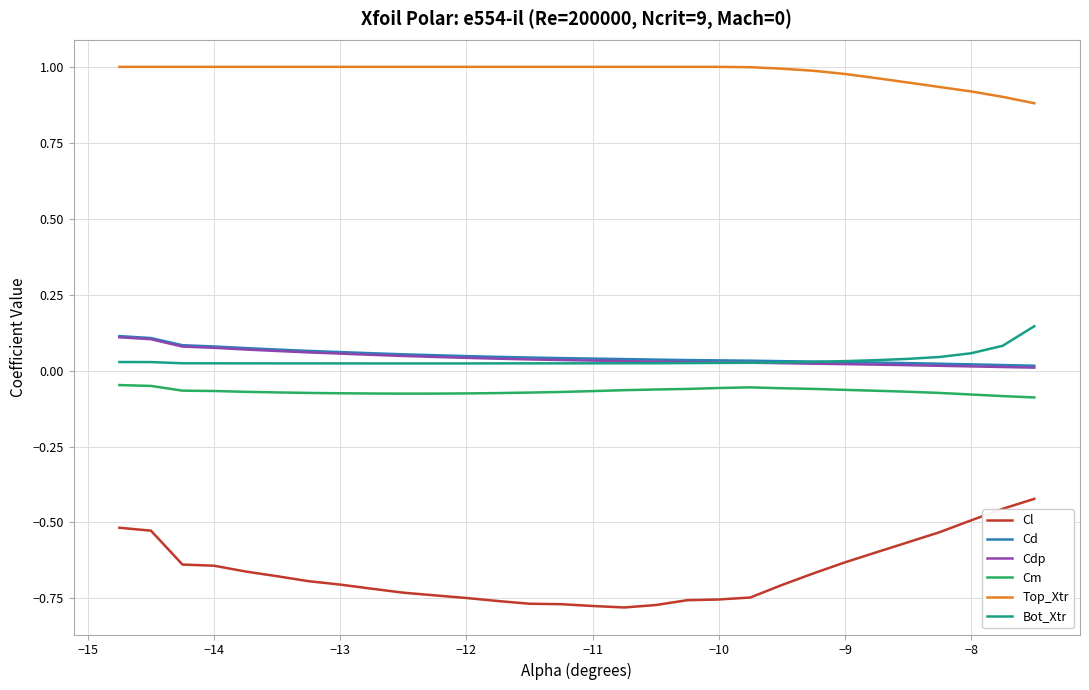

Which series has the largest range (max minus min)?

Cl